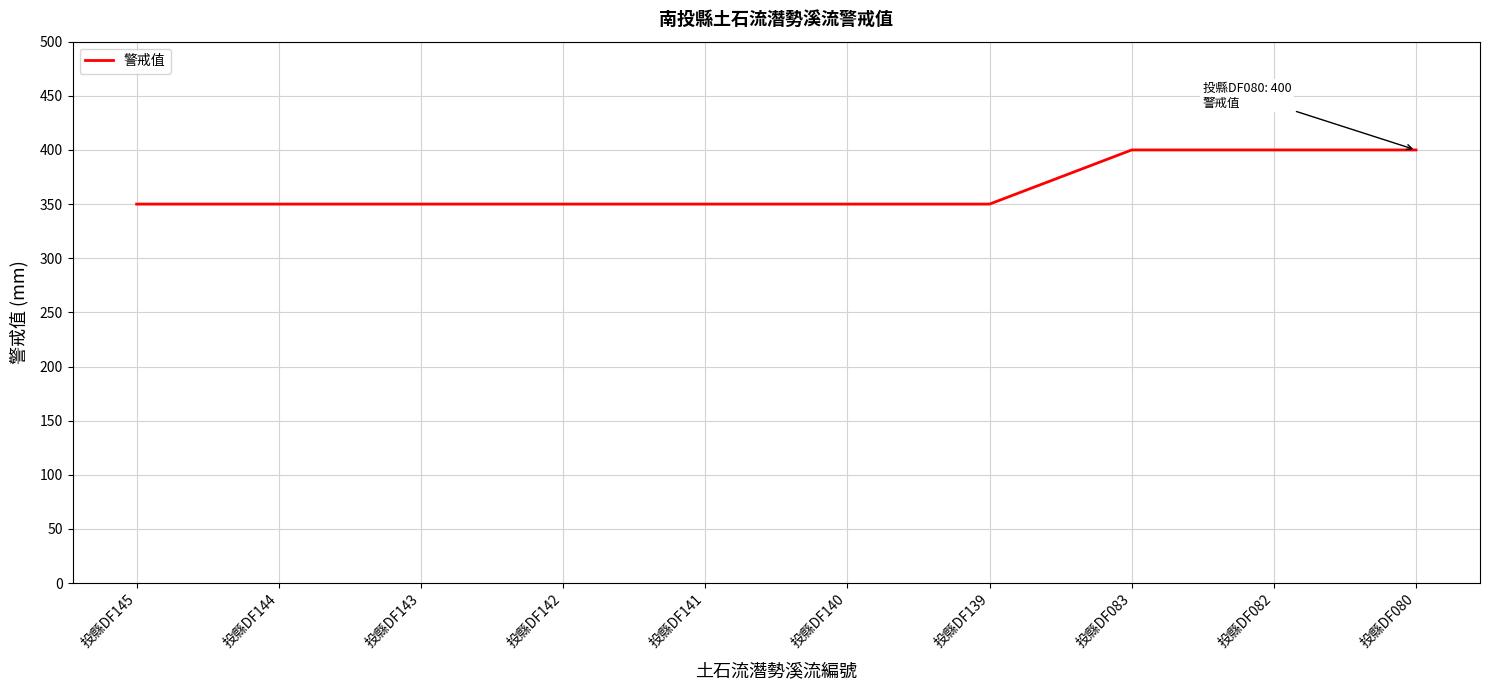

Is this an area chart (filled region under the line)?

No